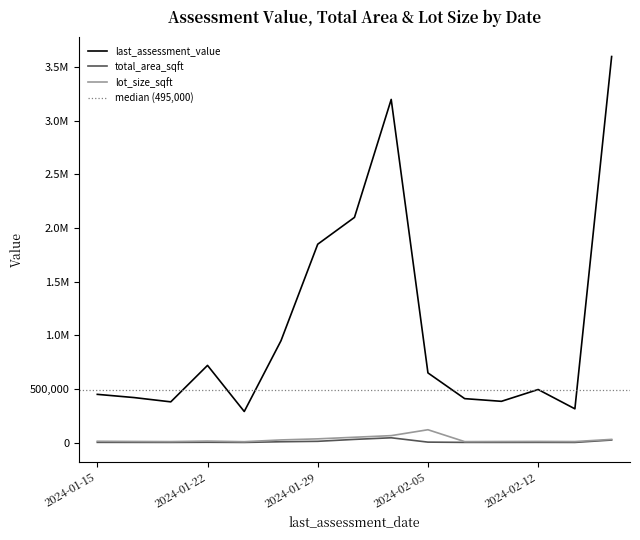

The value of lot_size_sqft at 2024-02-03 is 104883. True or false?

False